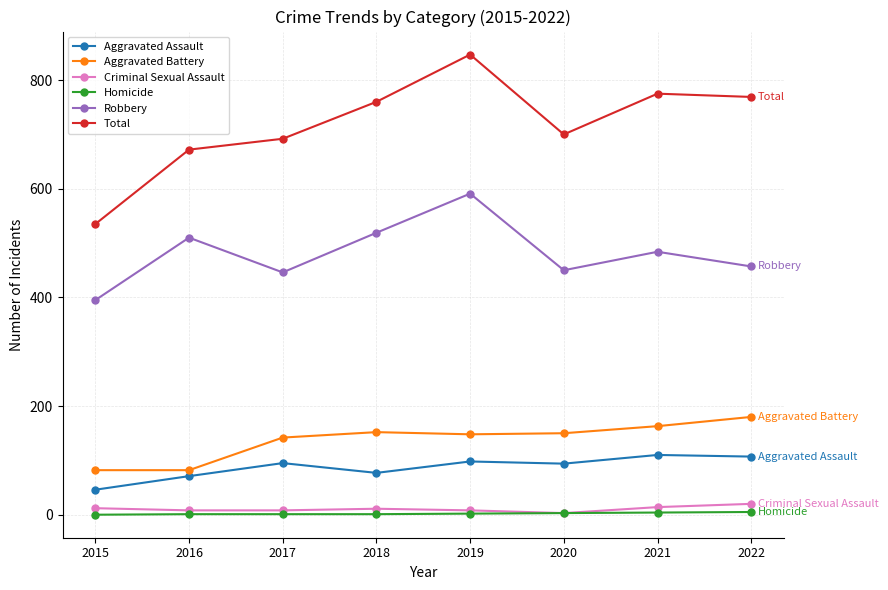

The Aggravated Battery series shows 102 at 2020. True or false?

False